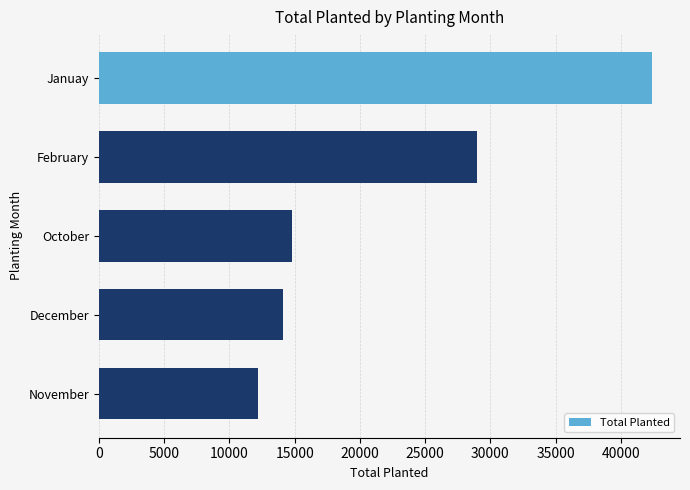

Where is the data nearest to the value 27294?

February